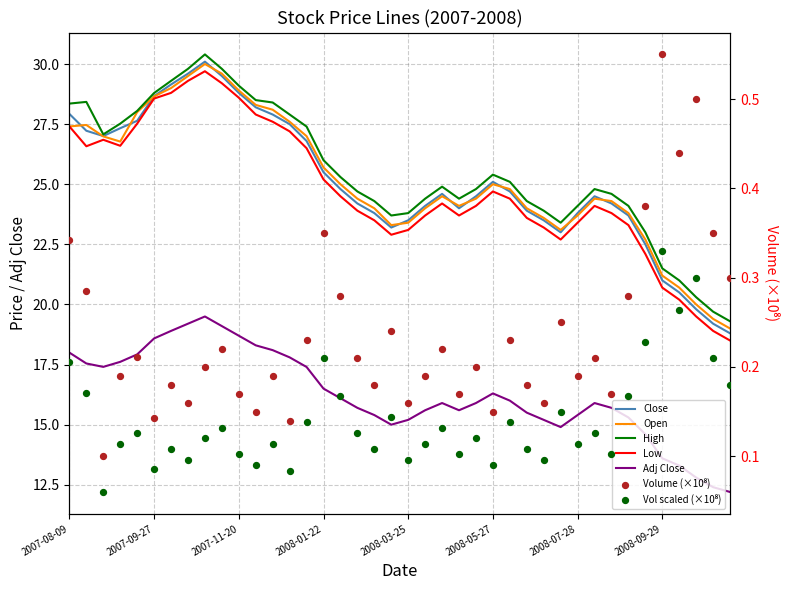

Which series reaches the minimum Y coordinate?

Adj Close